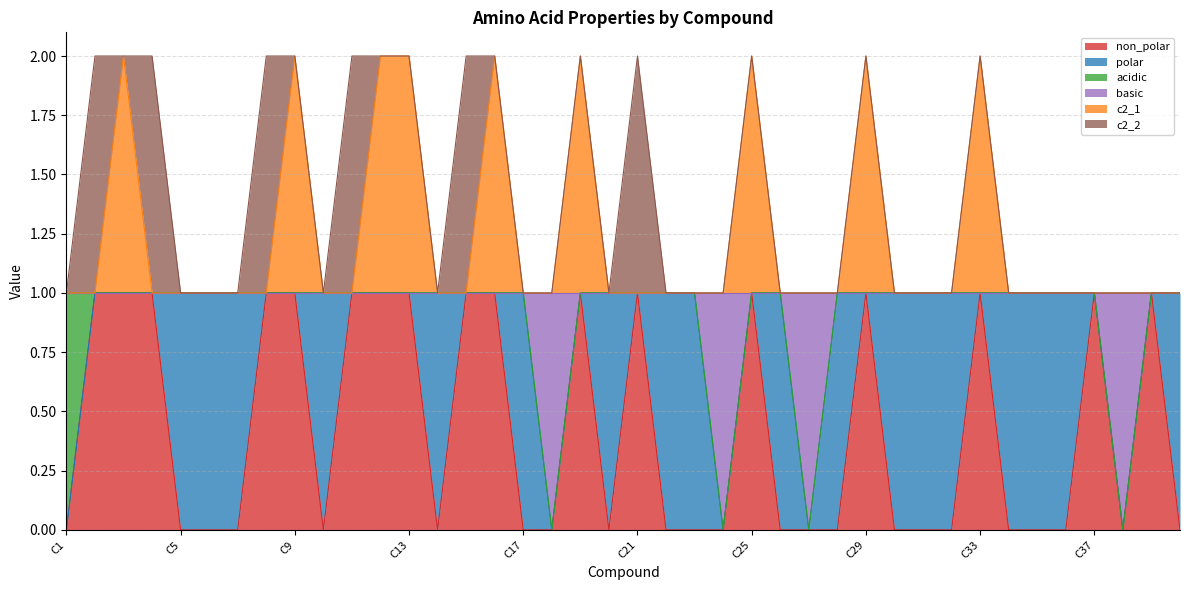

What is the difference between the highest and lowest values at C26?

1